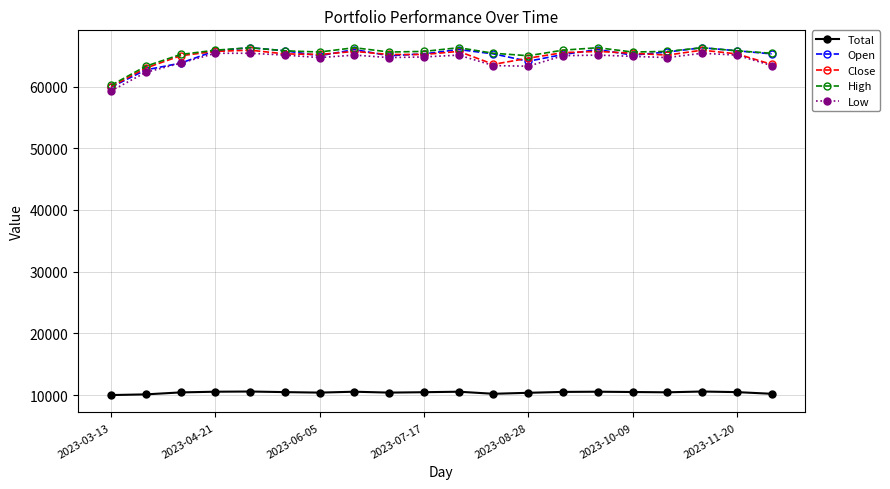

Which series has the widest spread of values?

Open